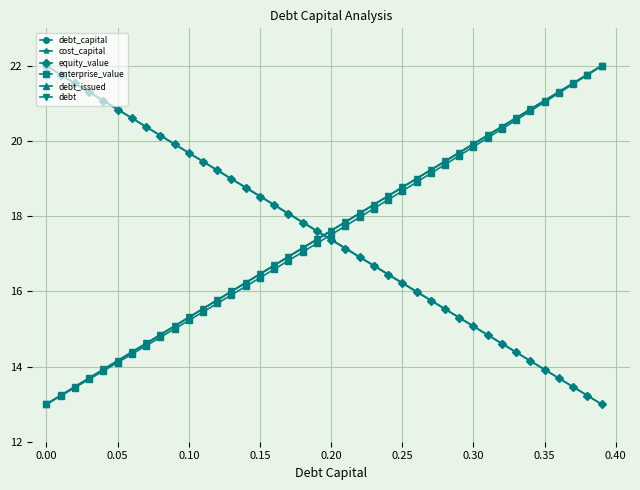

True or false: enterprise_value has more than 1 points higher than both neighbors.

False